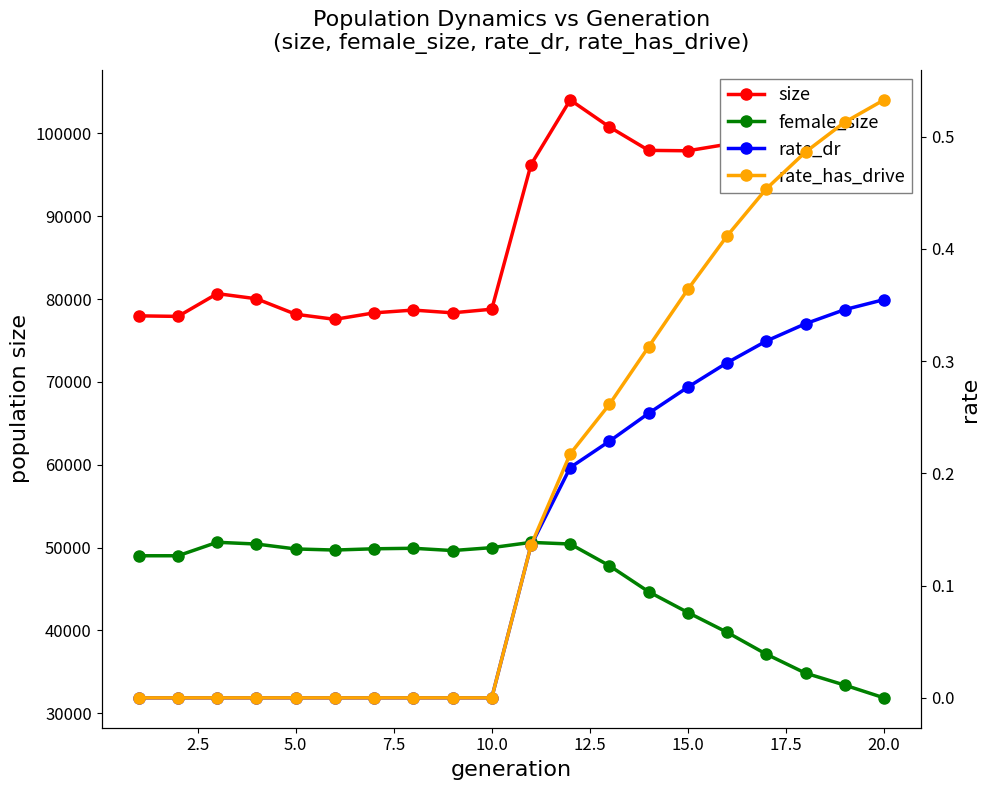

How many categories are shown in the chart?

20